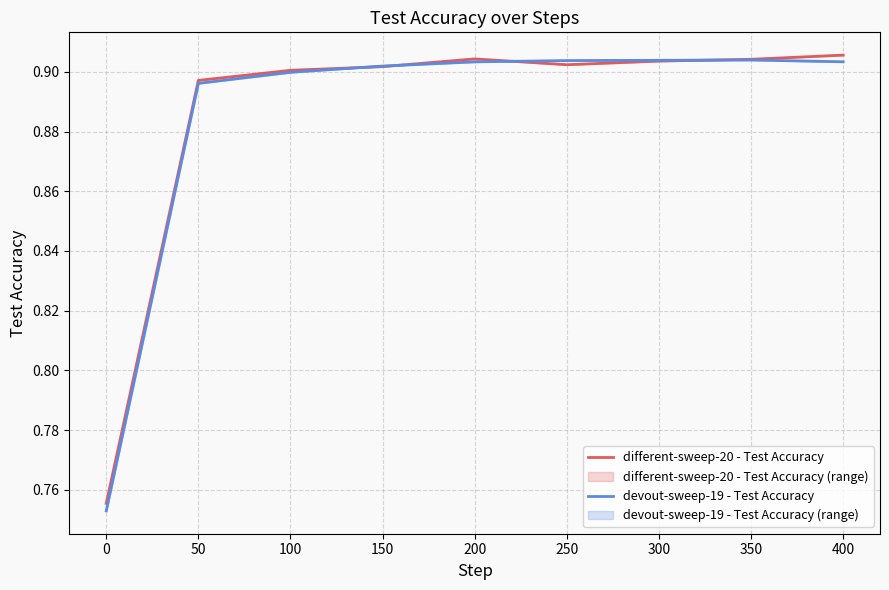

The value of different-sweep-20 - Test Accuracy at 400 is 1.3. True or false?

False